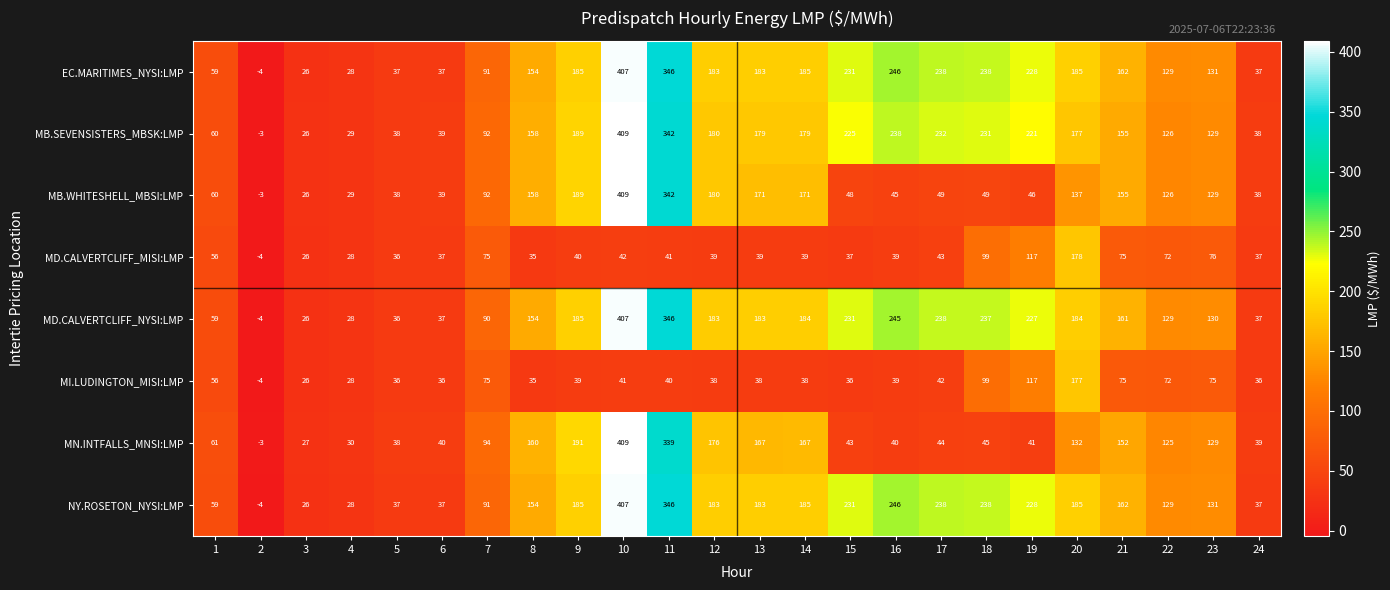

Count the number of categories in the chart.

24